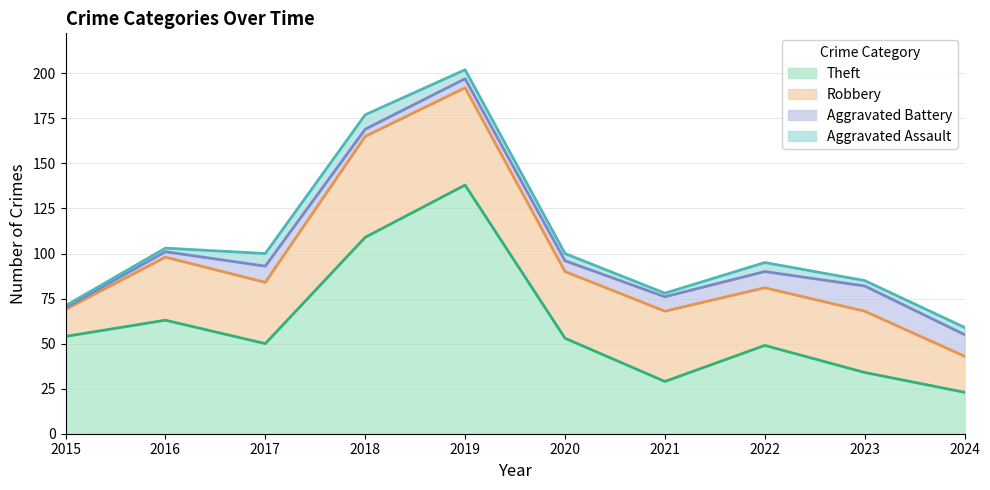

What is the sum of all Theft values?

602